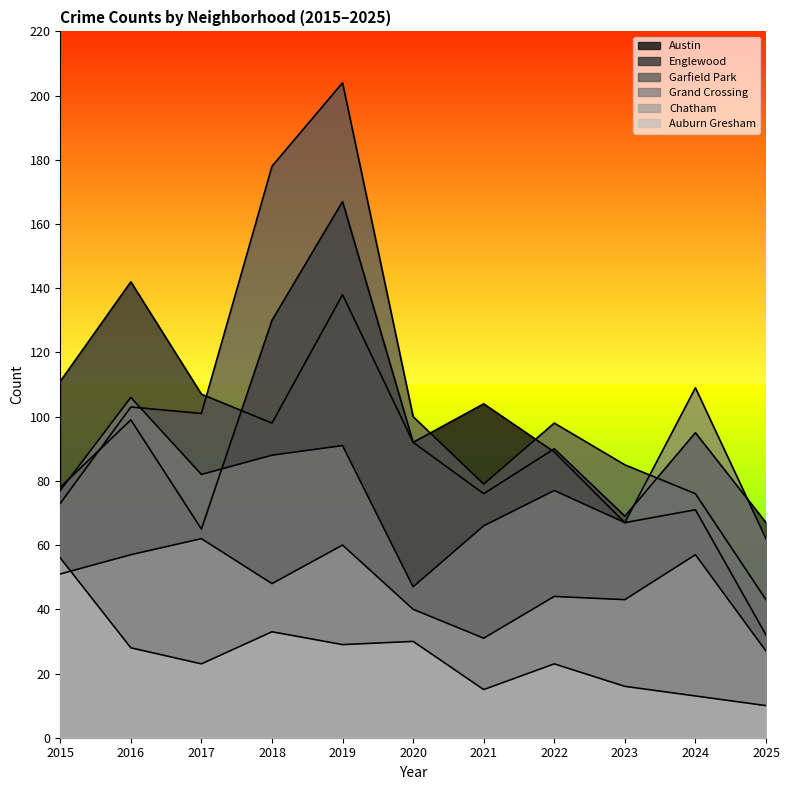

What is the sum of all Garfield Park values?

1140